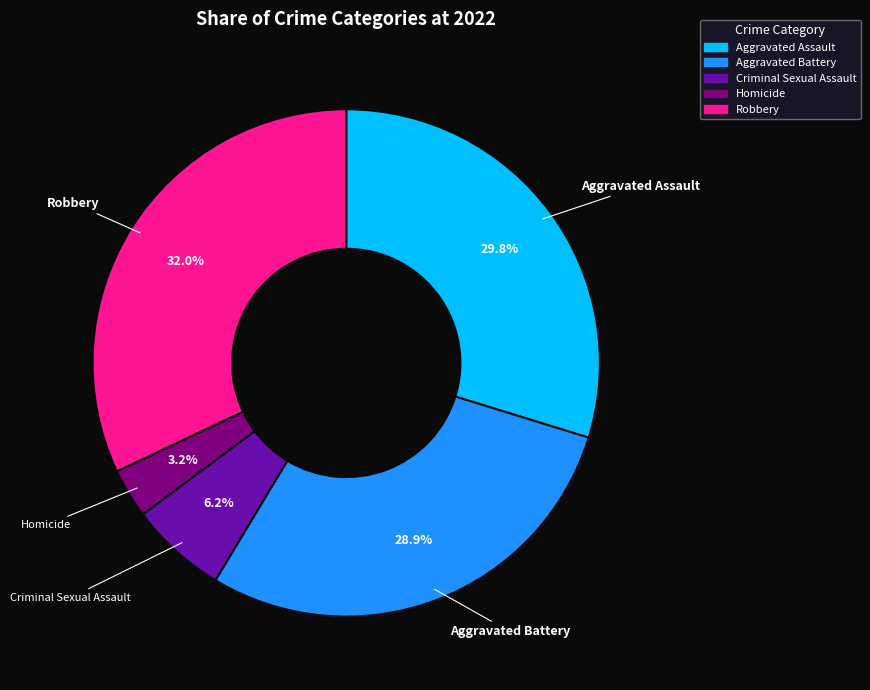

What is the largest slice in the pie chart?

Robbery